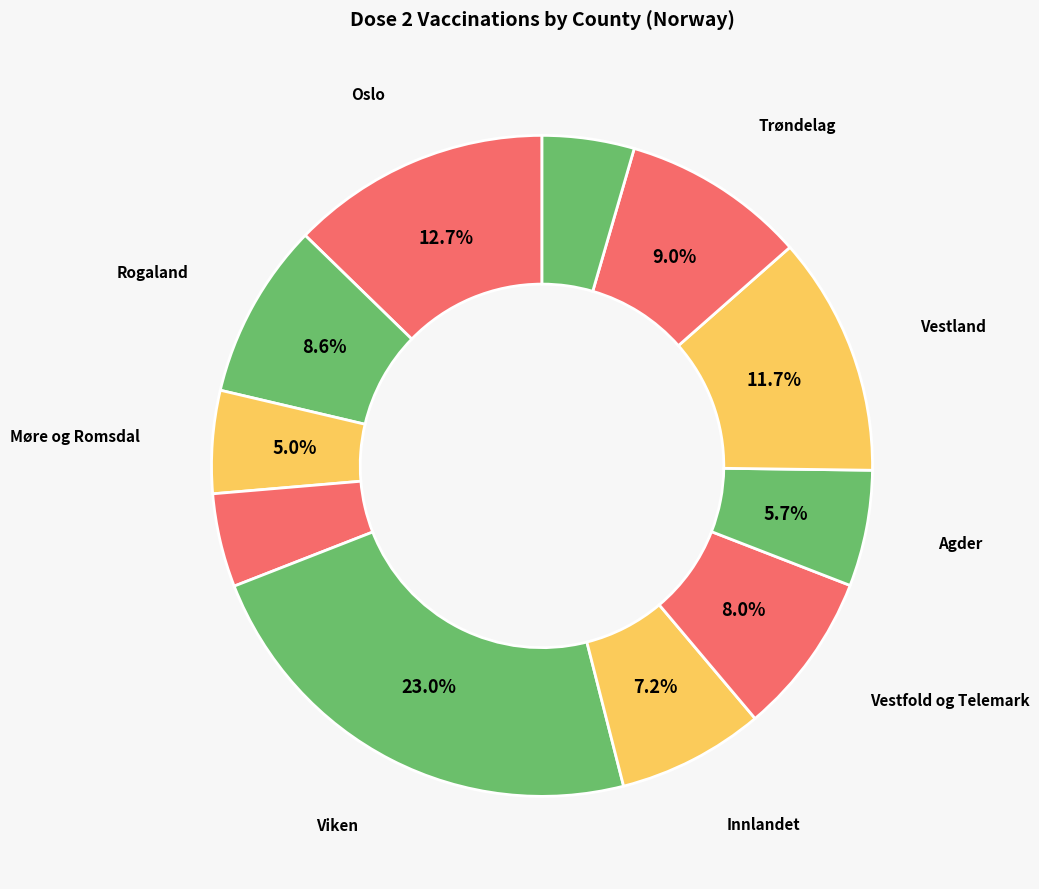

Which slice is the smallest?

Troms og Finnmark